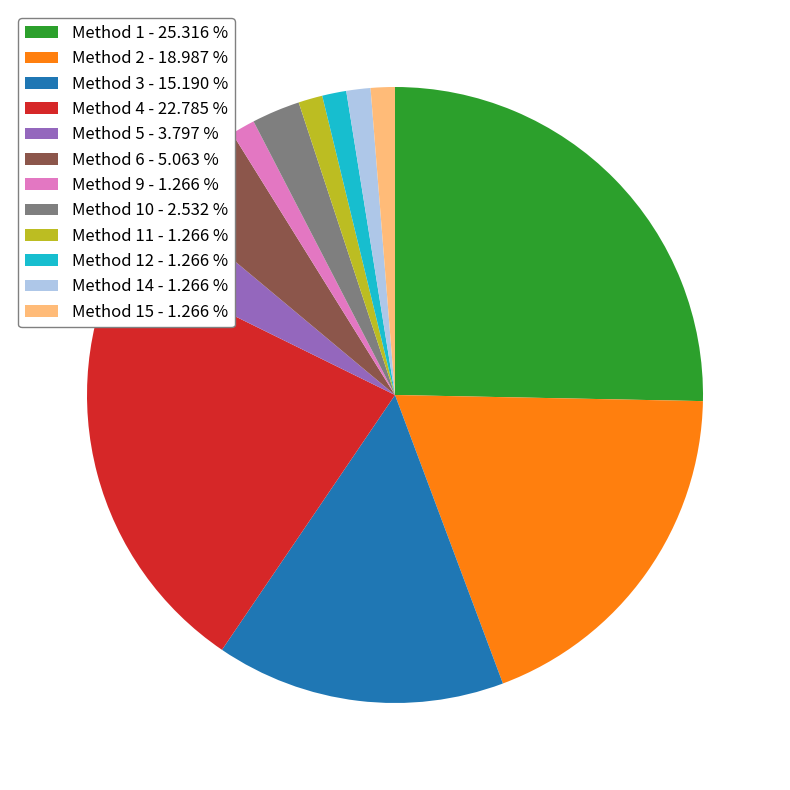

Count the number of slices in the pie.

12